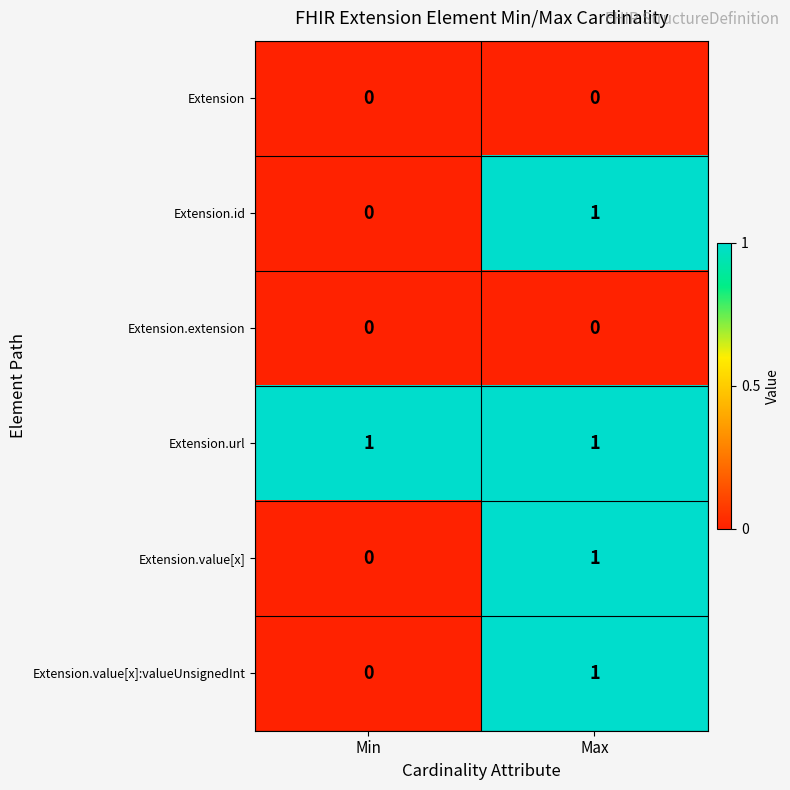

At which label is Extension.value[x]:valueUnsignedInt closest to 0?

Min